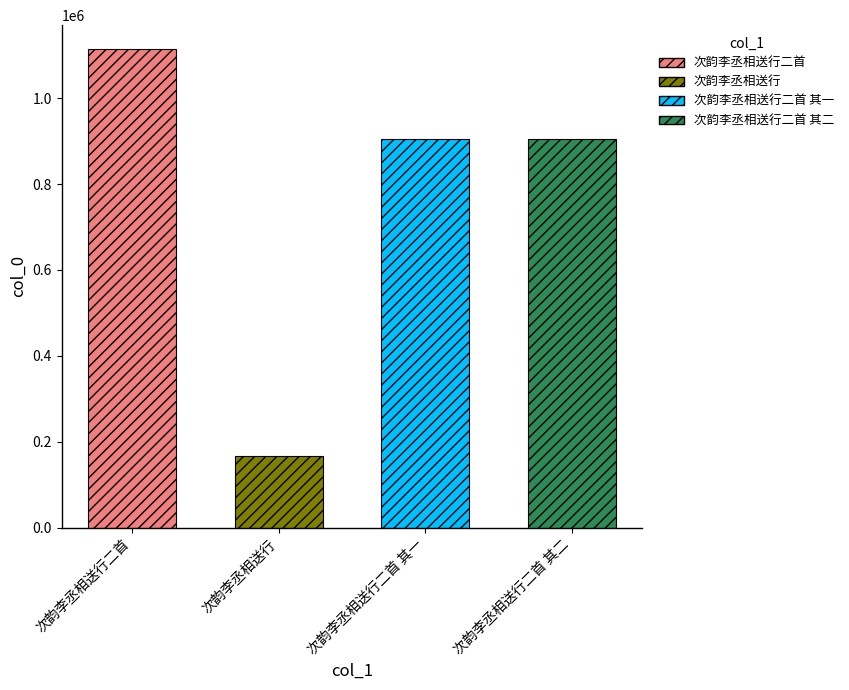

Which label corresponds to the largest value in the chart?

次韵李丞相送行二首